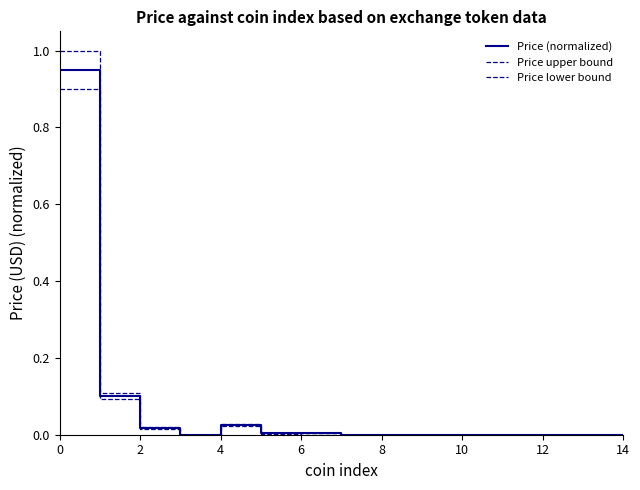

True or false: Price (normalized) and Price upper bound intersect in this chart.

False